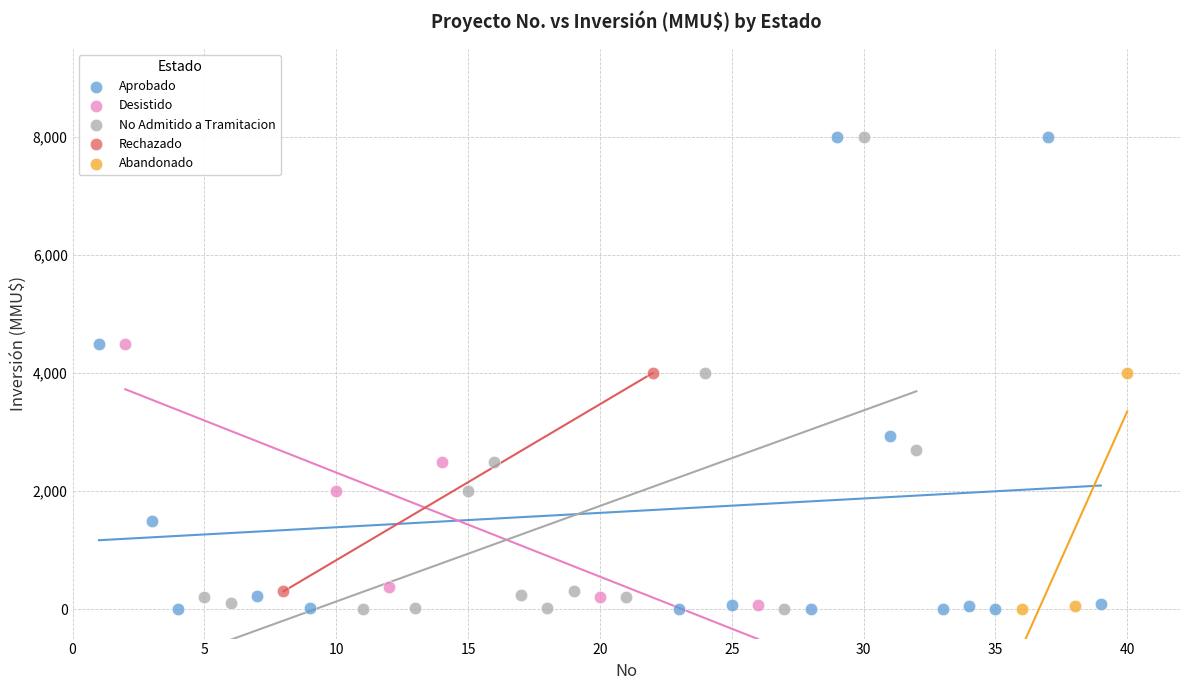

Which series has the largest Y range (max minus min)?

Aprobado